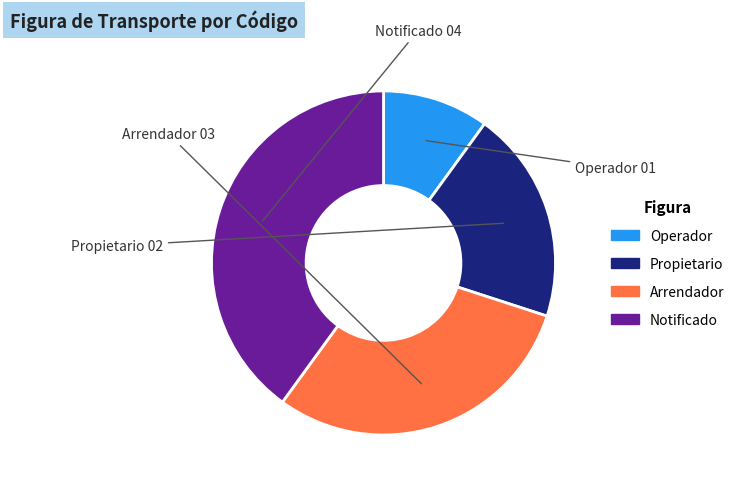

Approximately how many times larger is the value at Propietario compared to Operador?

2.0